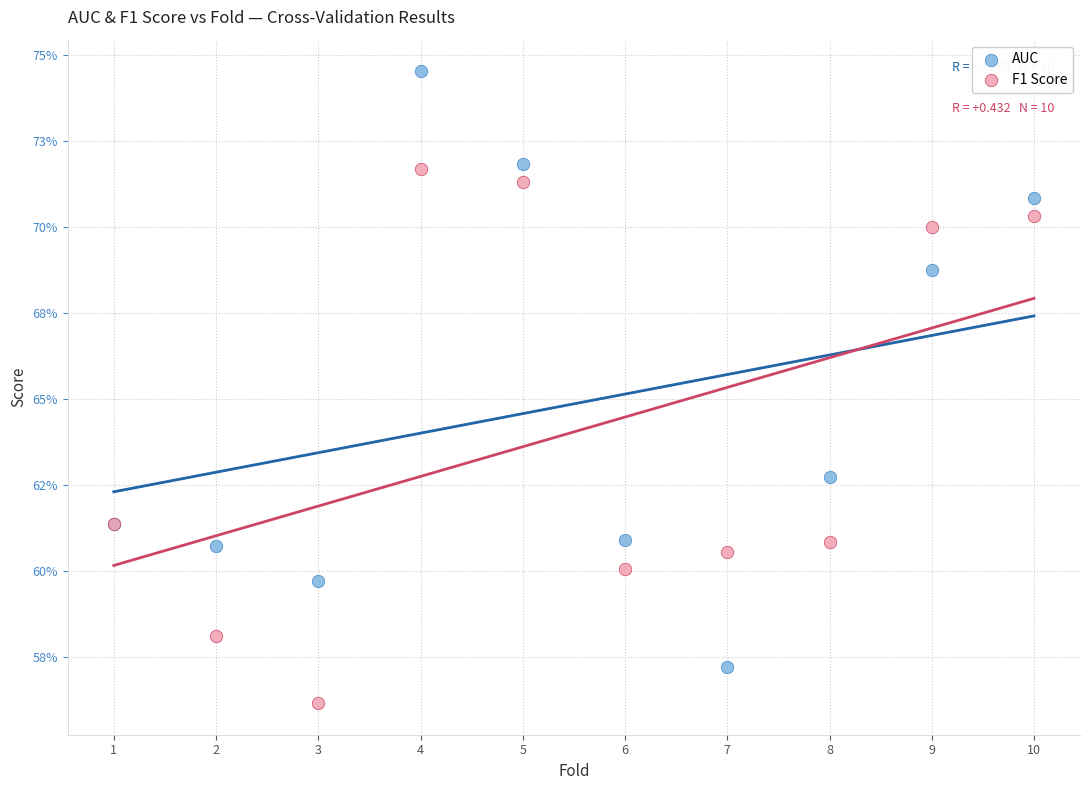

What are all the series names shown in the legend?

AUC, F1 Score